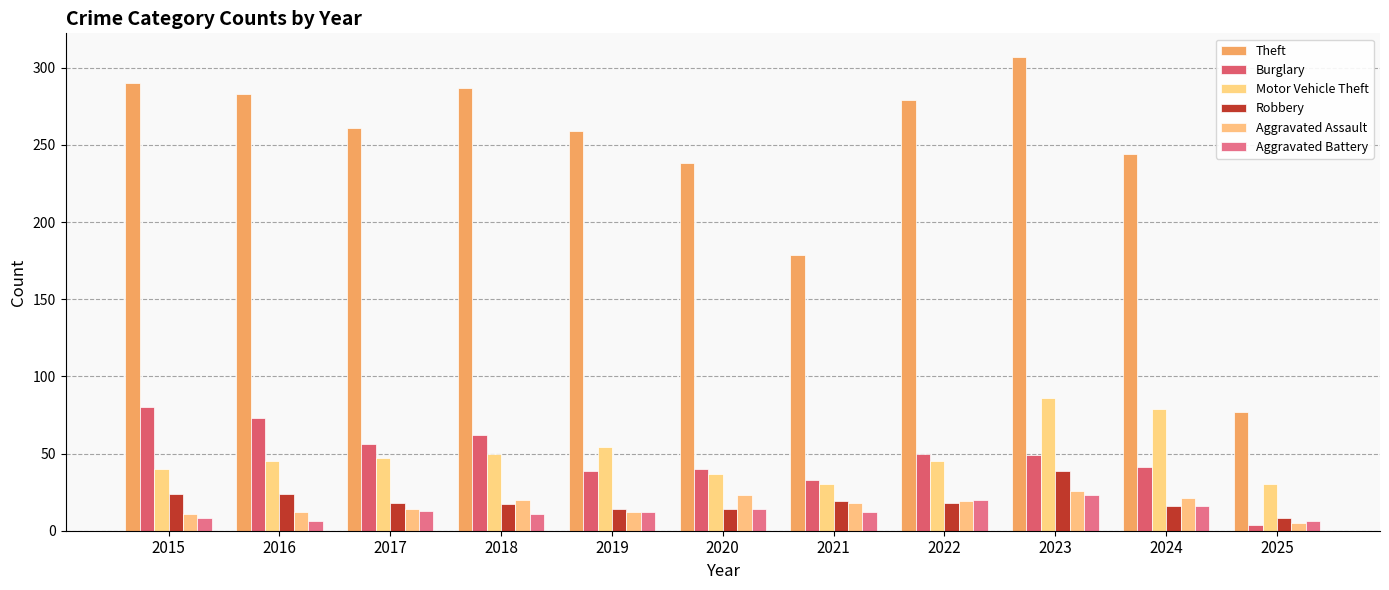

The value of Aggravated Assault at 2021 is 18. True or false?

True